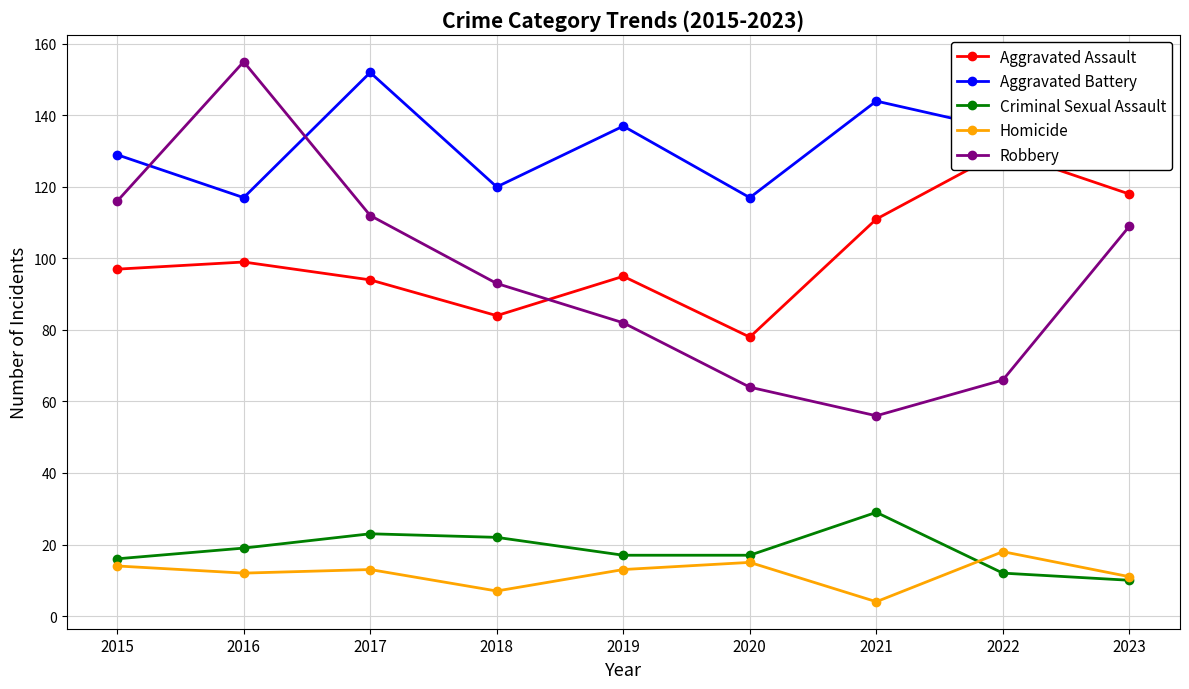

Where is Criminal Sexual Assault nearest to the value 19?

2016